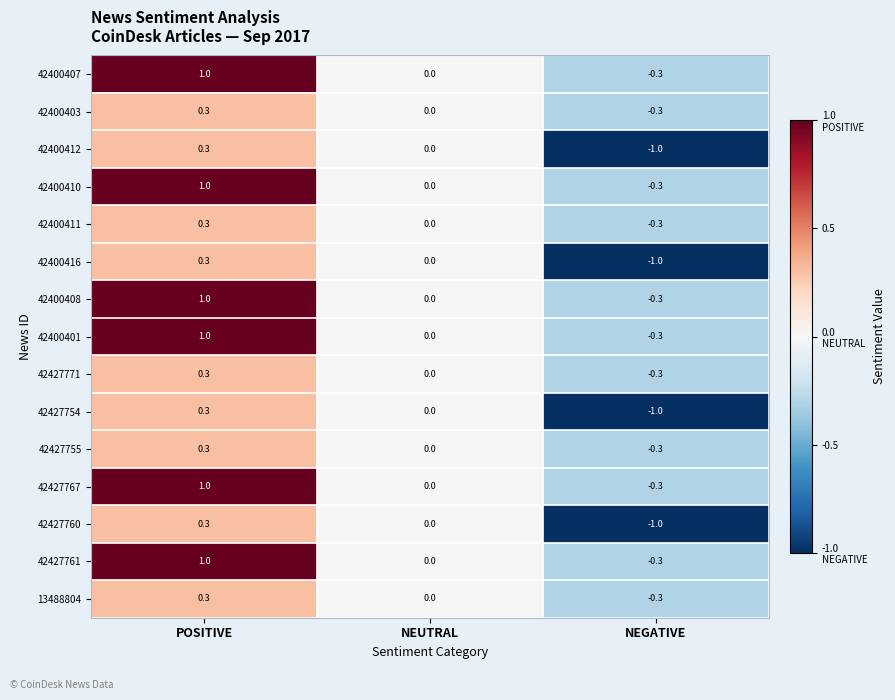

What is the difference between the highest and lowest values at NEGATIVE?

0.7